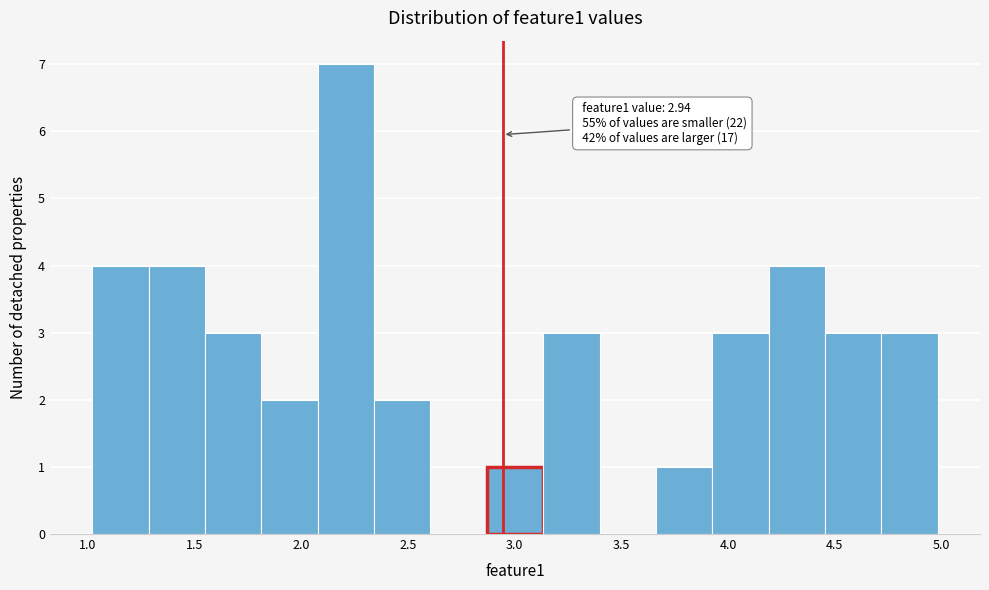

Over which range of the x-axis is the bar tallest?

2.10 to 2.35